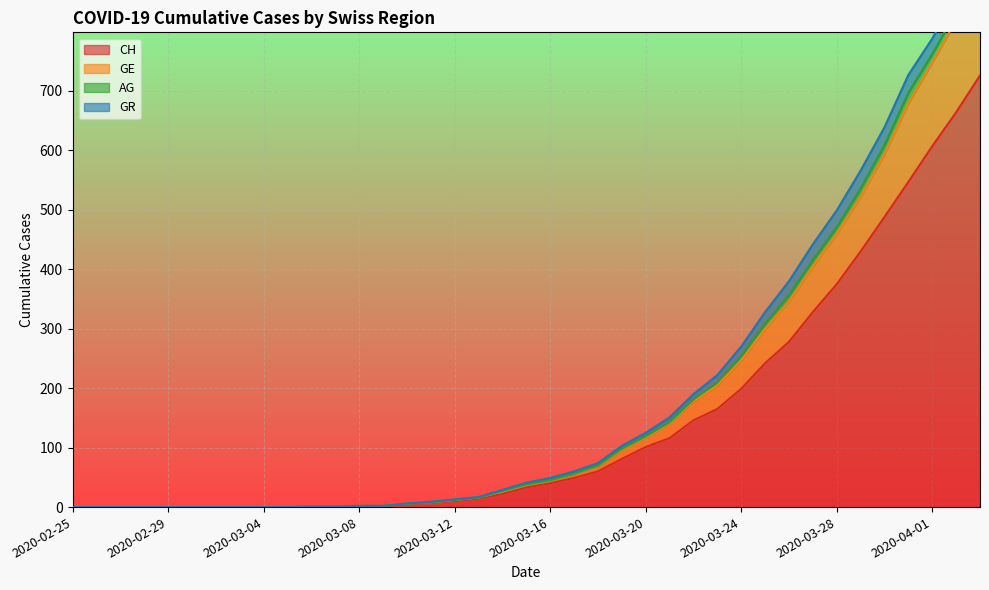

What is the spread (max minus min) of values at 2020-03-27?

88